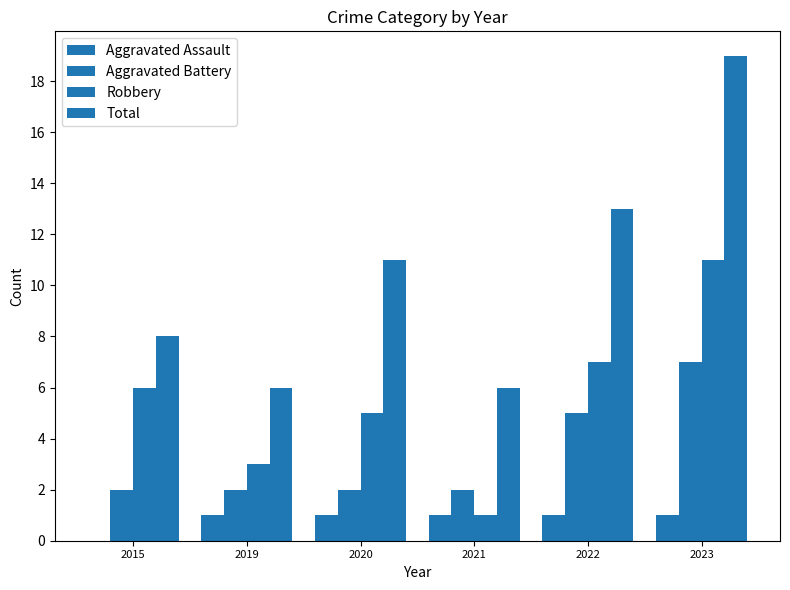

How many groups of bars are there?

6